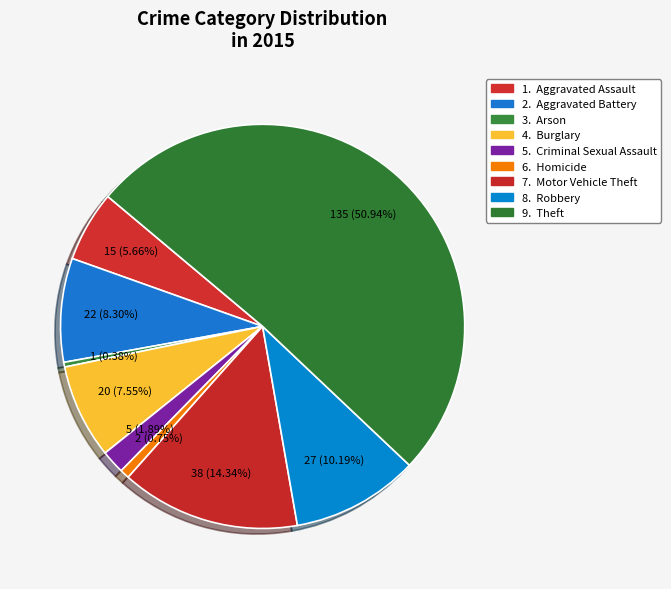

To the nearest percent, what is the average slice percentage?

11%